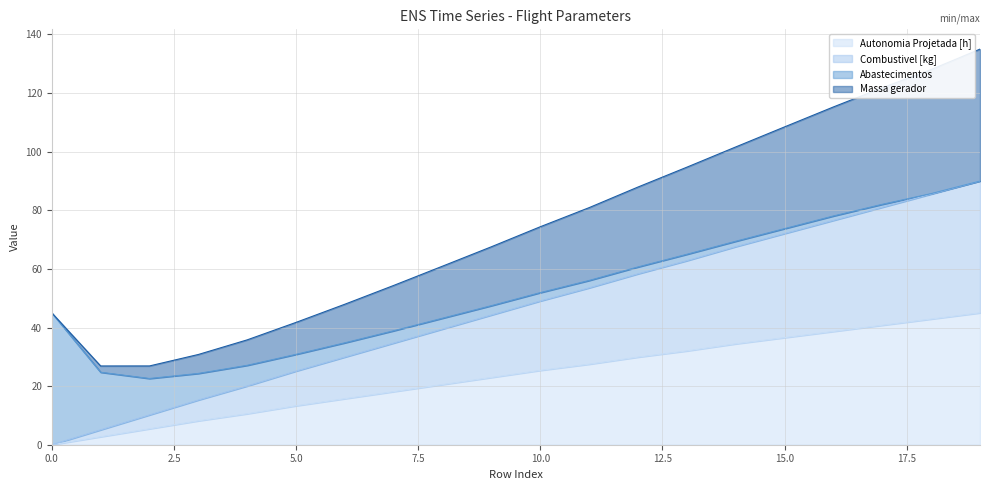

The value of Autonomia Projetada [h] at 3 is 2.5. True or false?

False